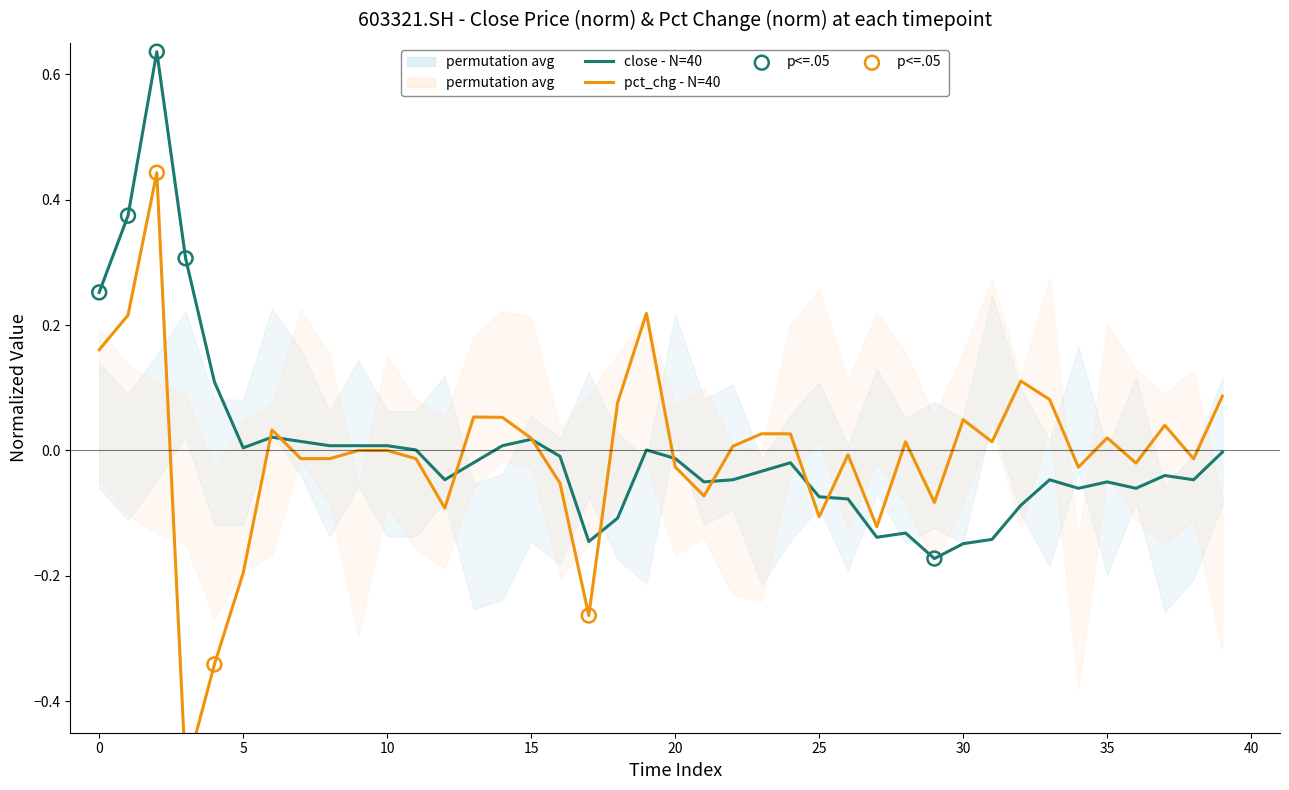

Which series reaches the maximum Y coordinate?

close